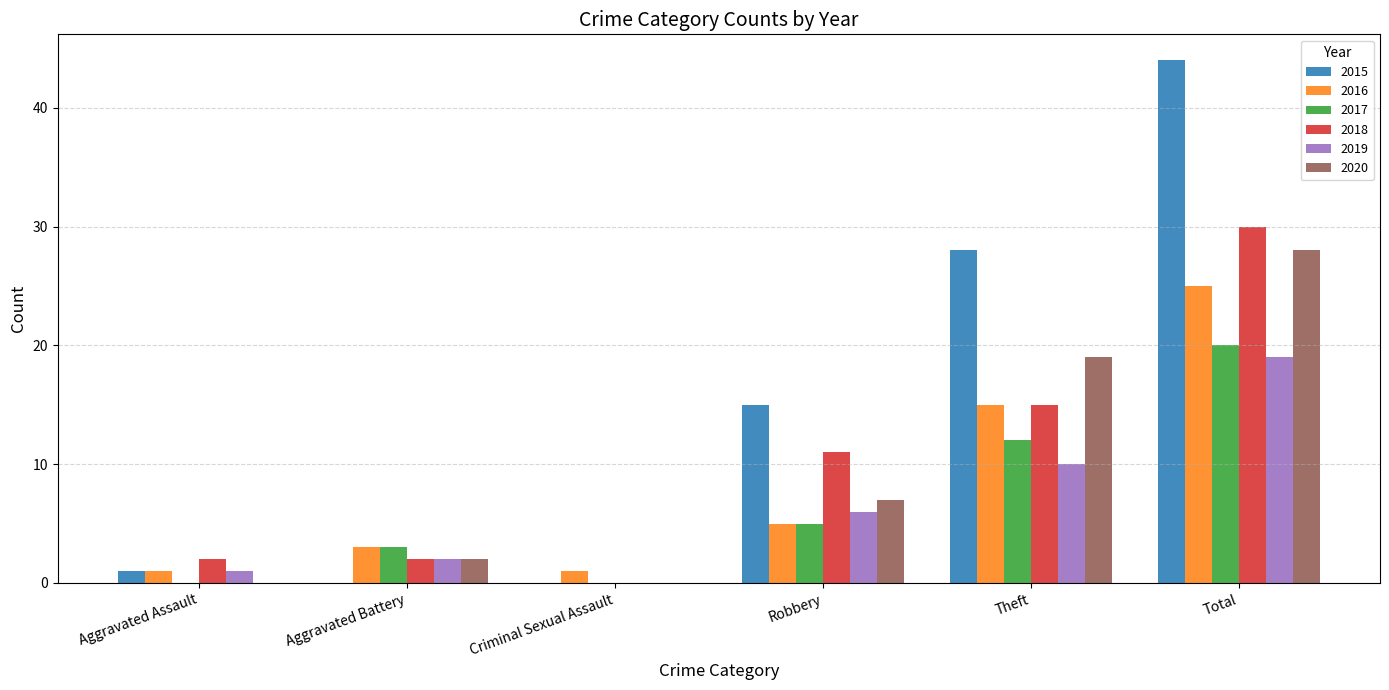

The 2017 series shows 5 at Robbery. True or false?

True